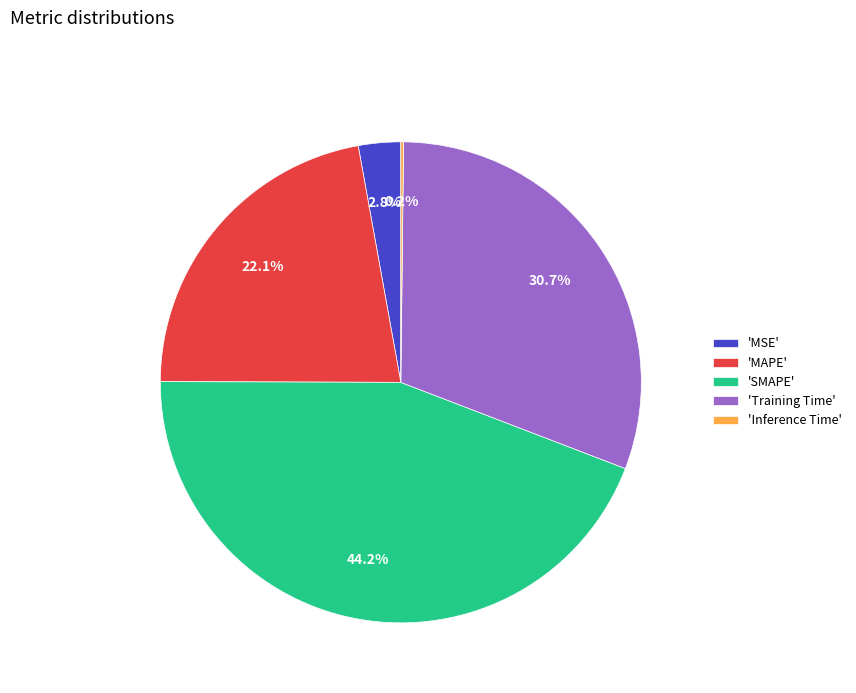

Is 'MSE' the majority of the pie?

No